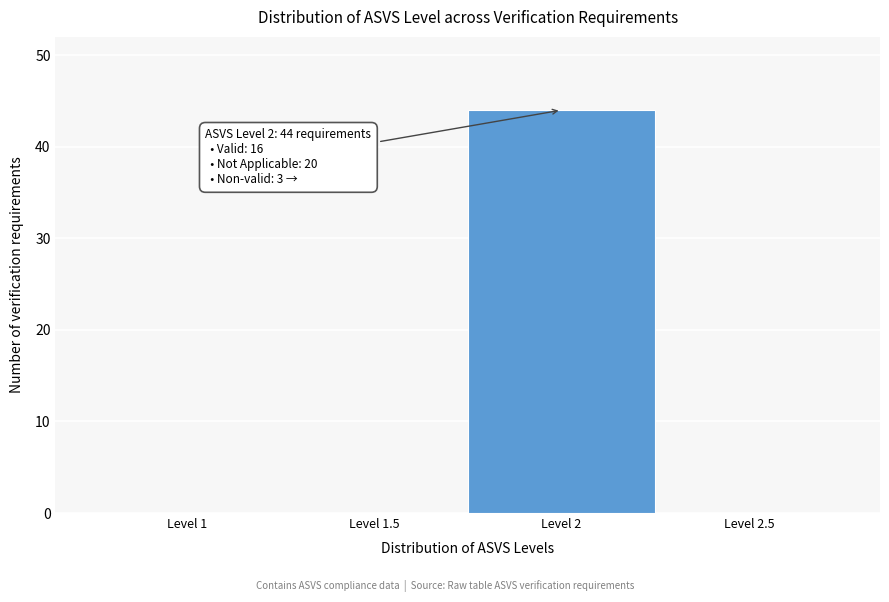

Reading left to right, extract all data points from this chart.

Level 1=0	Level 1.5=0	Level 2=44	Level 2.5=0